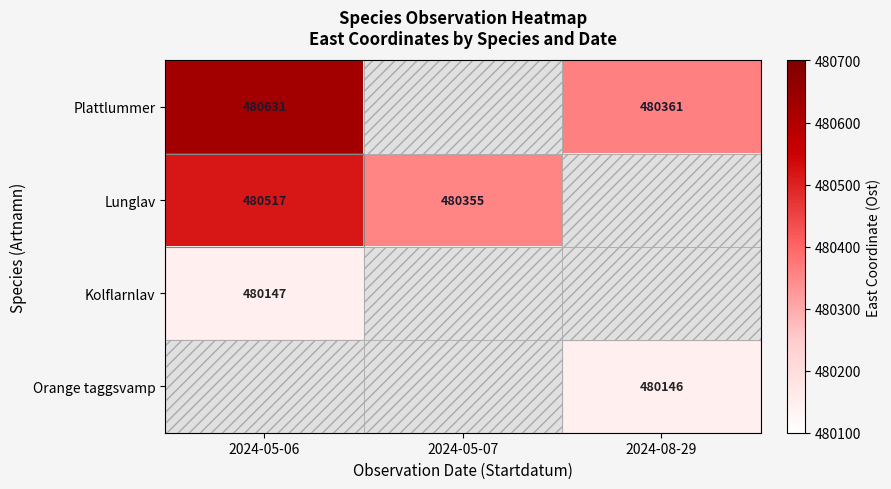

The Kolflarnlav series shows 480147 at 2024-05-06. True or false?

True